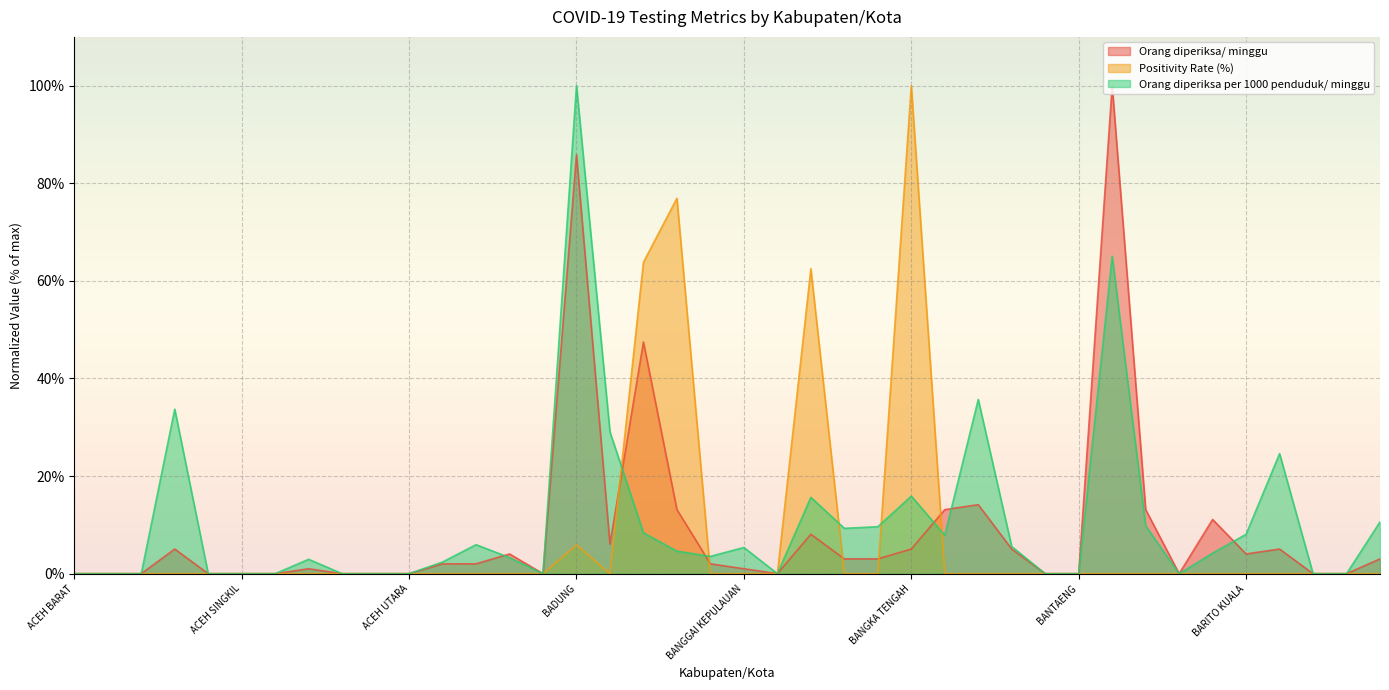

After their last crossing, which series has the higher values: Orang diperiksa/ minggu or Positivity Rate (%)?

Orang diperiksa/ minggu